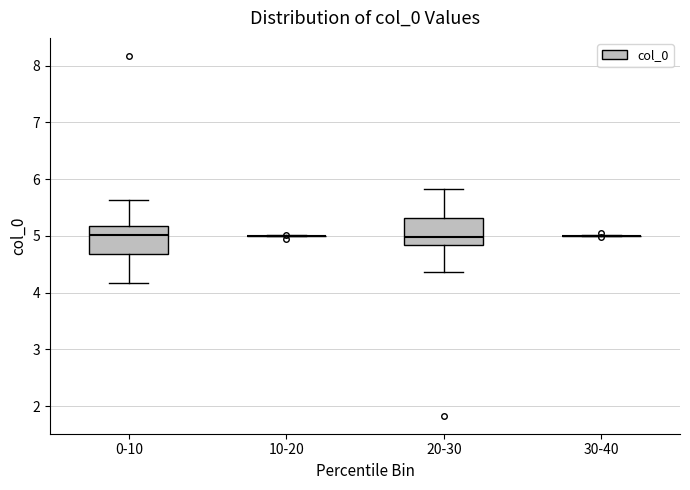

Reading left to right, transcribe this box plot: for each box, give where its median line is, the range the box spans, and where its two whiskers end, as read against the y-axis. The values are not printed on the chart, so give them approximately, as read against the axis.

0-10: median 5.0, box 4.7 to 5.2, whiskers 4.2 to 5.6
10-20: box collapsed to a line at 5.0, whiskers 5.0 to 5.0
20-30: median 5.0, box 4.8 to 5.3, whiskers 4.4 to 5.8
30-40: box collapsed to a line at 5.0, whiskers 5.0 to 5.0